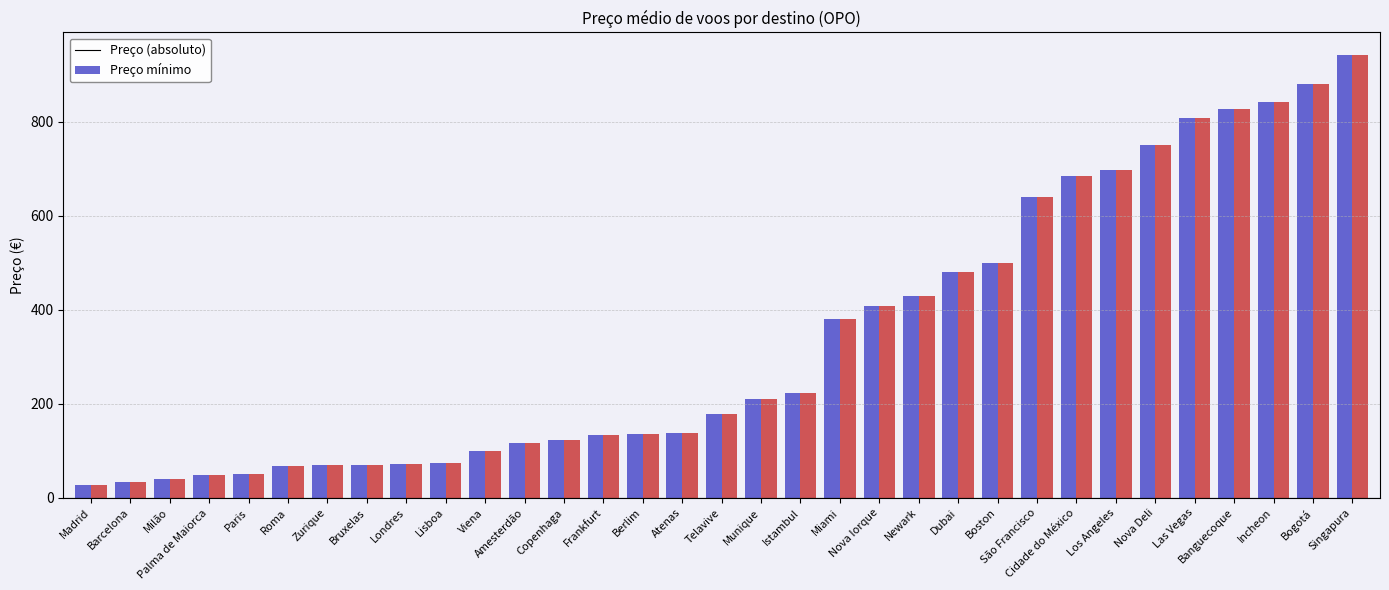

Count the number of categories in the chart.

33